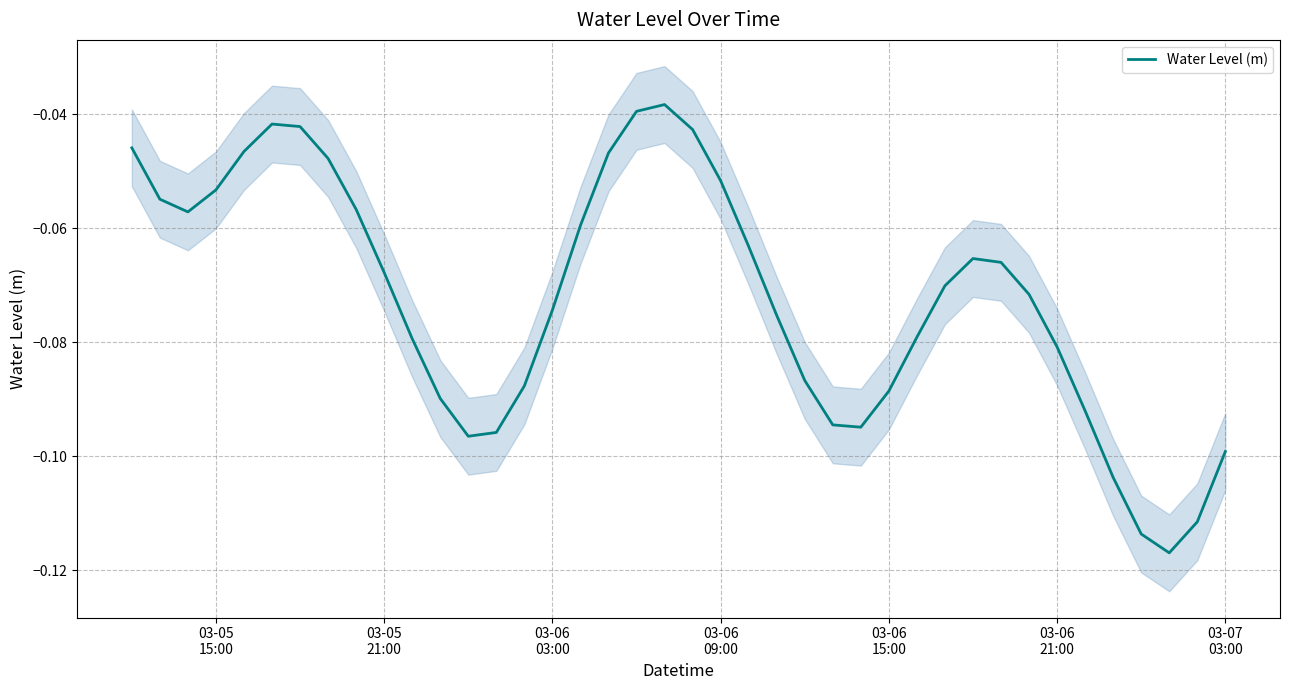

Reading right to left, what are all the values shown in this chart?

-0.1	-0.1	-0.1	-0.1	-0.1	-0.1	-0.1	-0.1	-0.1	-0.1	-0.1	-0.1	-0.1	-0.1	-0.1	-0.1	-0.1	-0.1	-0.1	-0.0	-0.0	-0.0	-0.0	-0.1	-0.1	-0.1	-0.1	-0.1	-0.1	-0.1	-0.1	-0.1	-0.0	-0.0	-0.0	-0.0	-0.1	-0.1	-0.1	-0.0